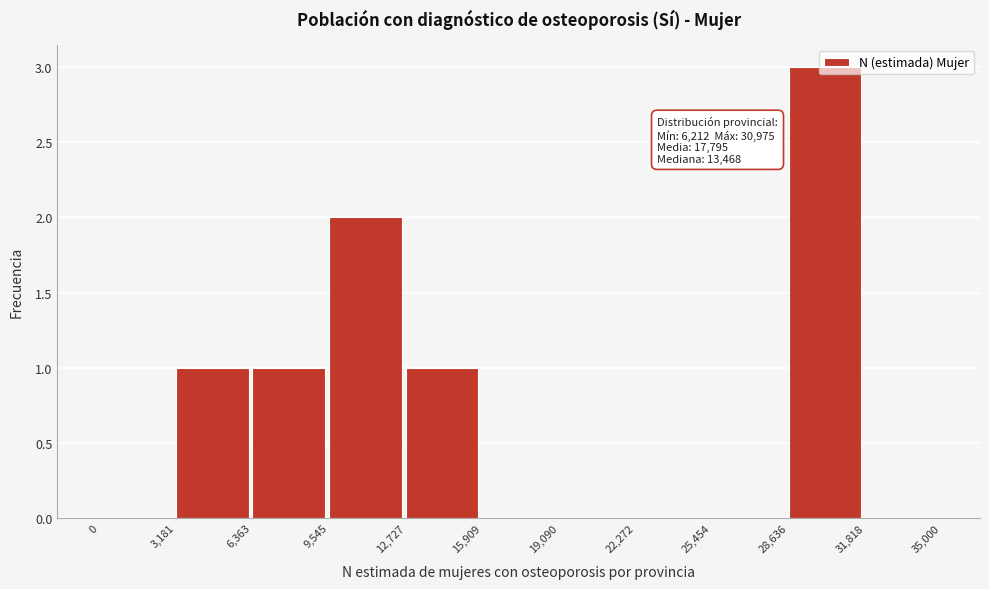

Which range on the x-axis has the tallest bar?

28,636 to 31,818